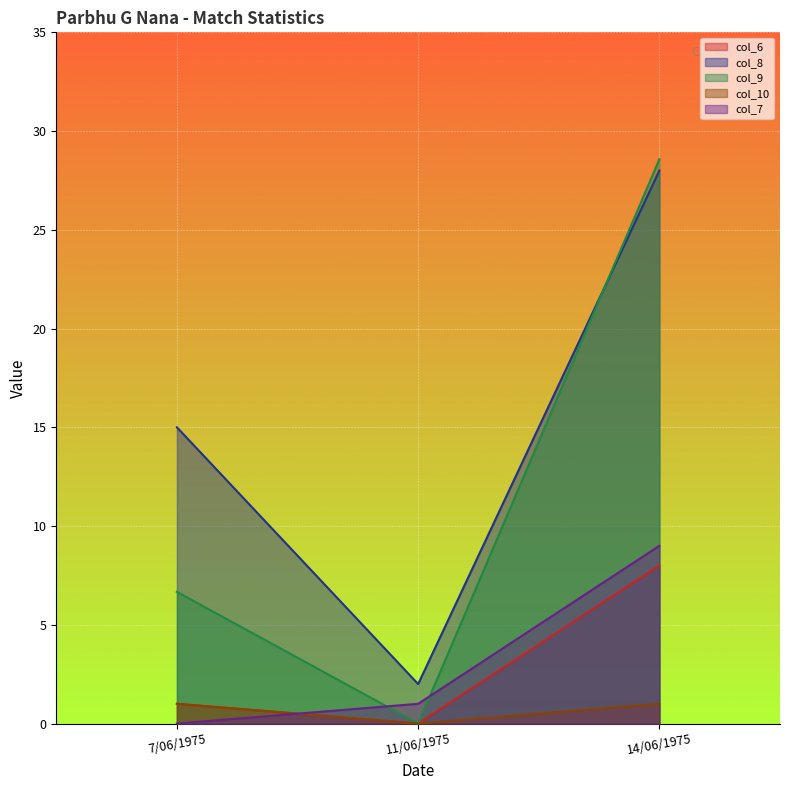

What is the maximum value shown in the chart?

28.6